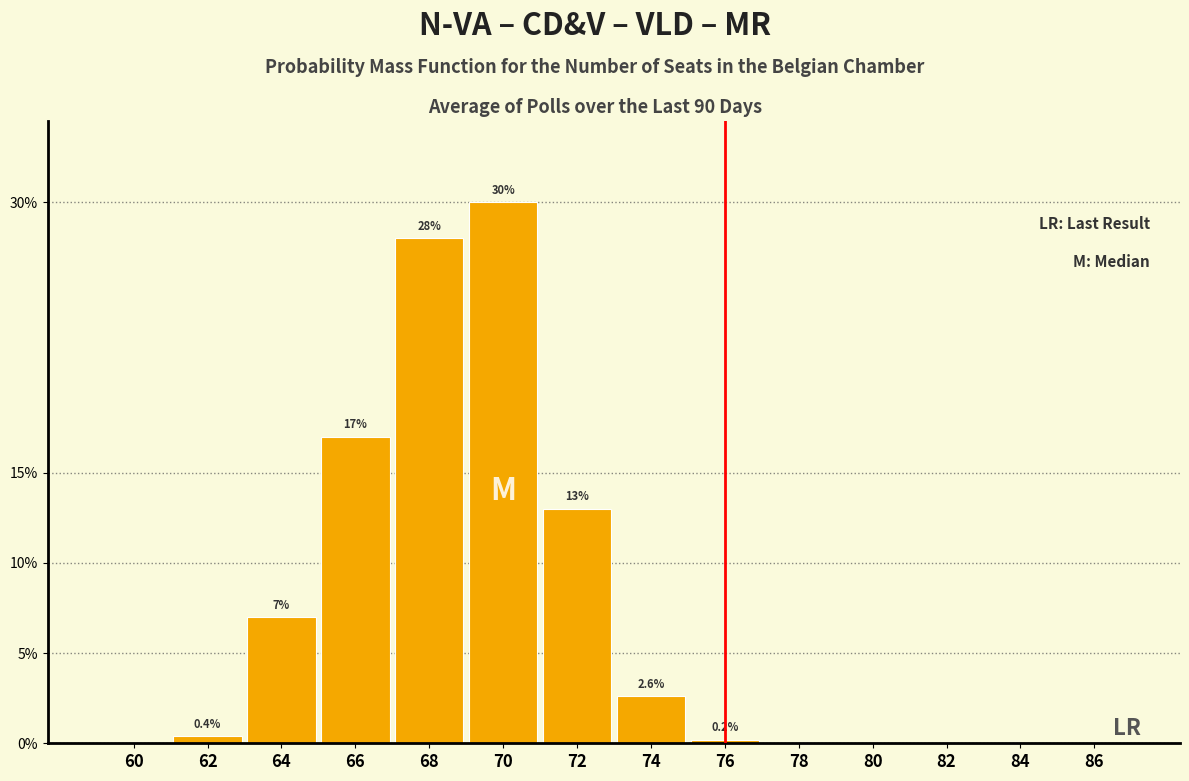

Reading left to right, extract all data points from this chart.

60=0.0	62=0.4	64=7.0	66=17.0	68=28.0	70=30.0	72=13.0	74=2.6	76=0.2	78=0.0	80=0.0	82=0.0	84=0.0	86=0.0